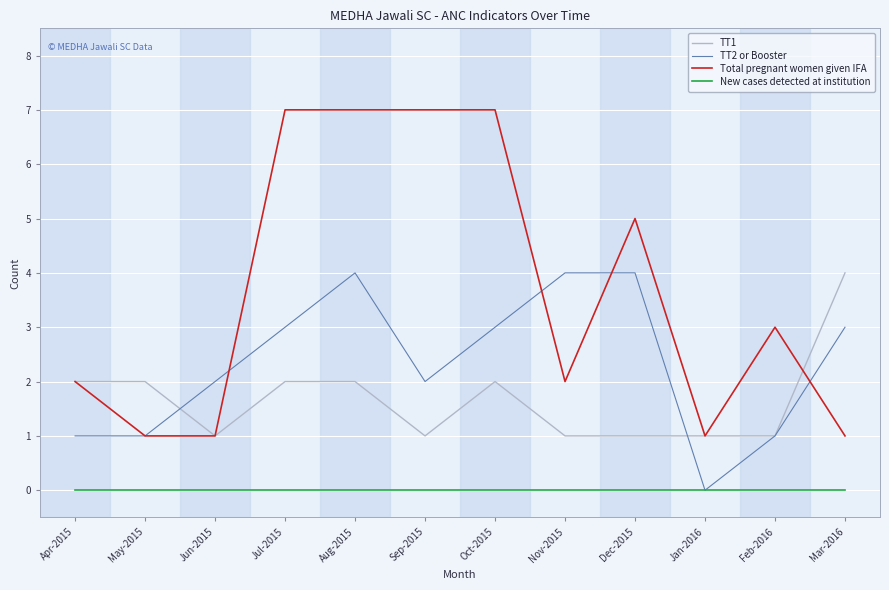

What position from the right is Oct-2015?

6